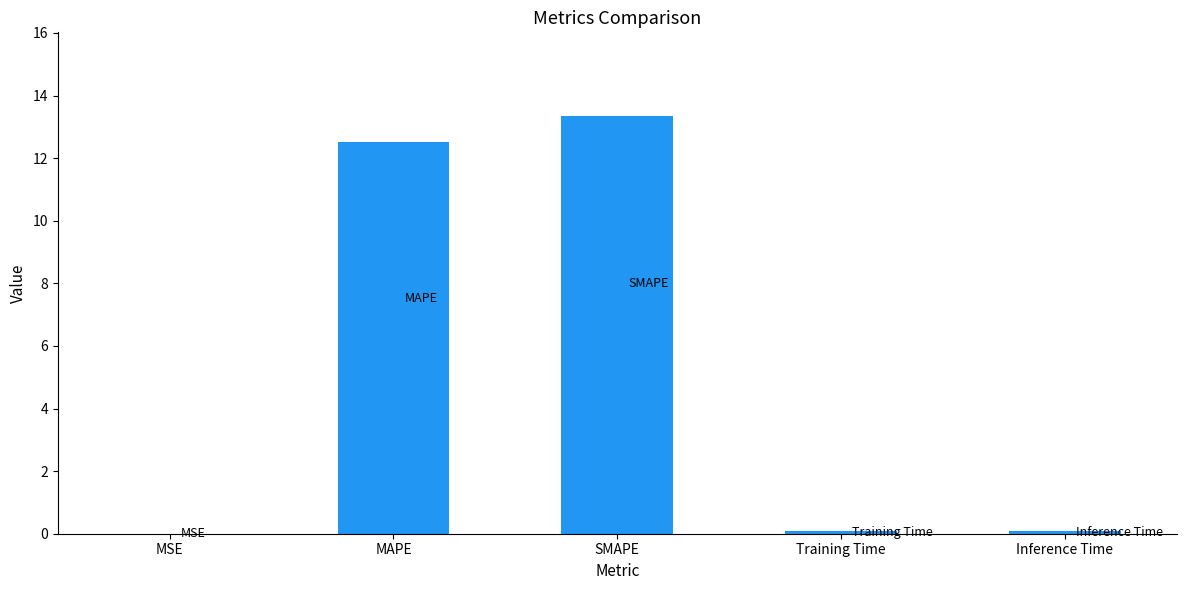

Is it true that the value at MAPE is 12.5?

True